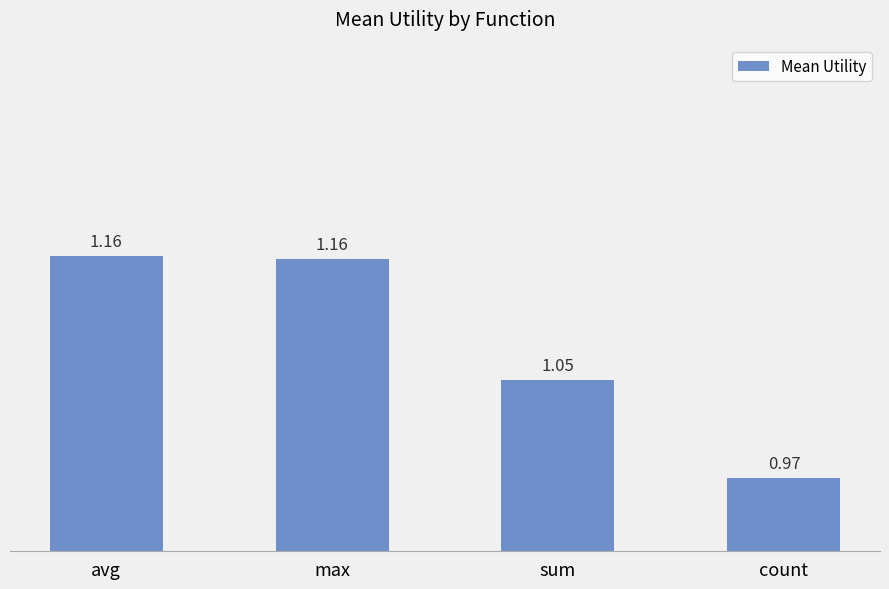

Which has a higher value, sum or max?

max